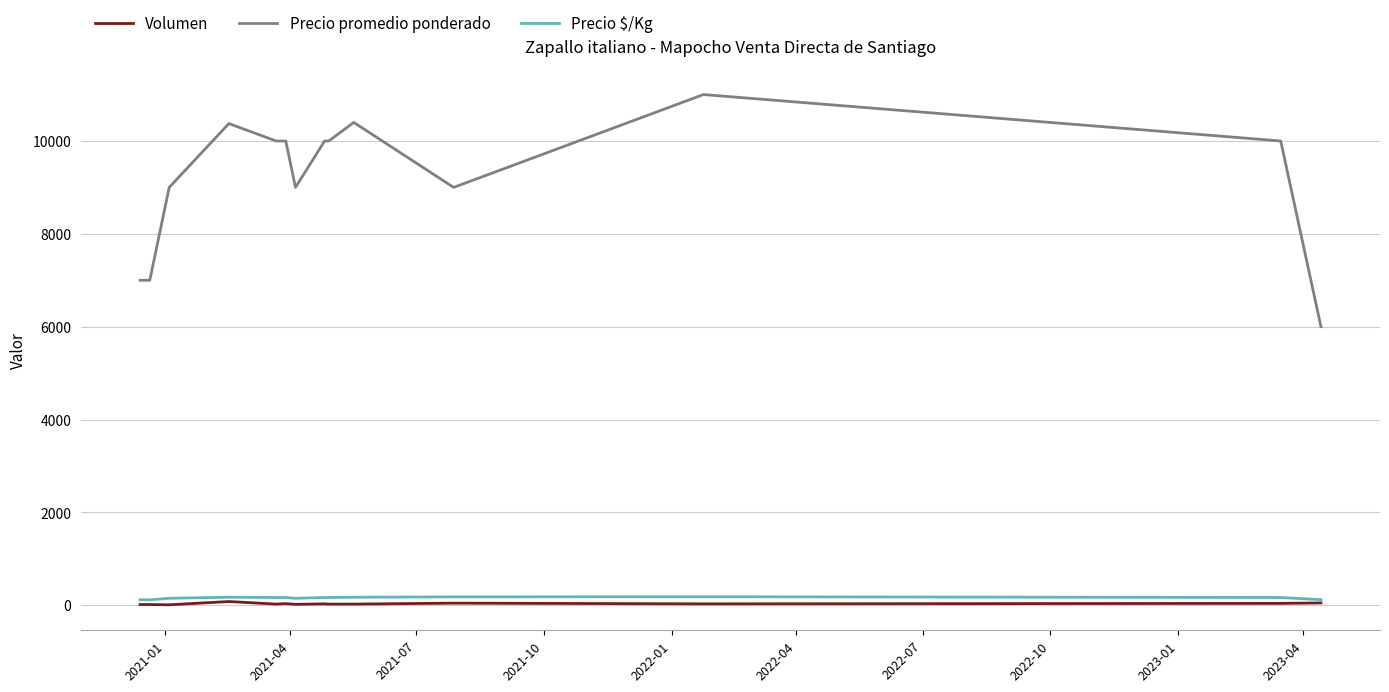

What is the minimum value for Precio promedio ponderado?

6000